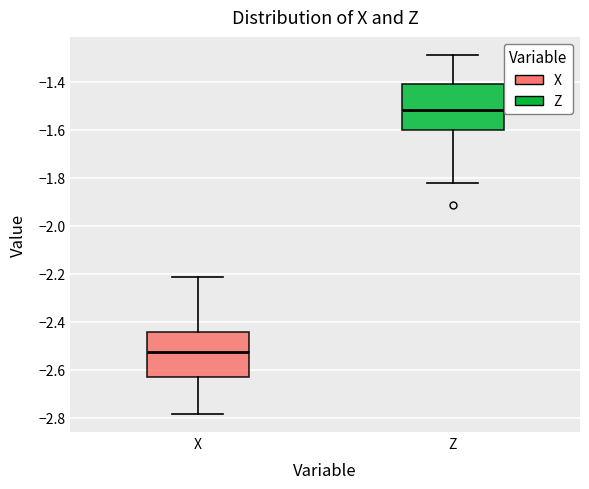

Which box has the lowest median line?

X